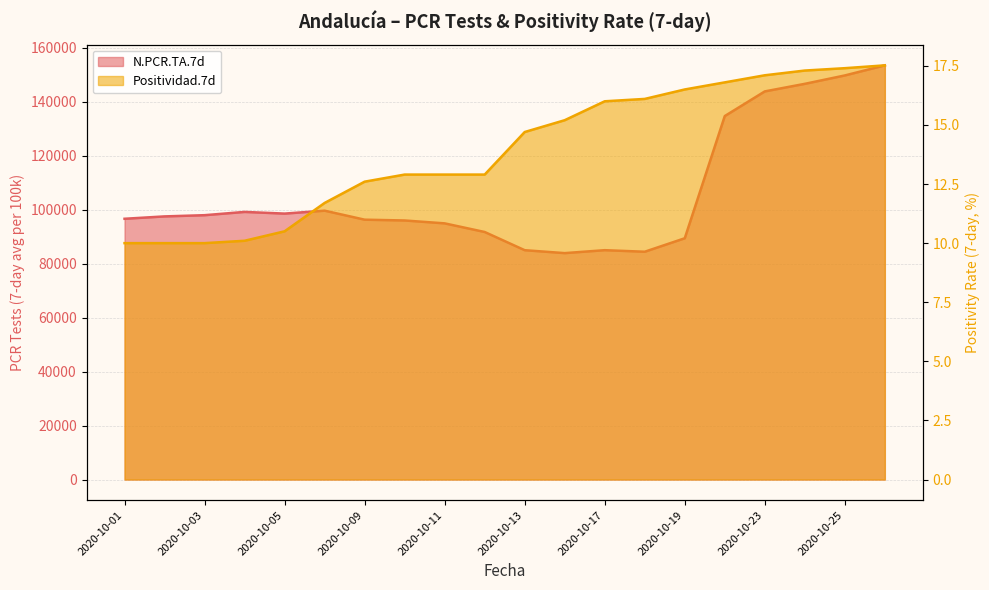

What is the value of the N.PCR.TA.7d point at the 2nd from the left?

97562.0